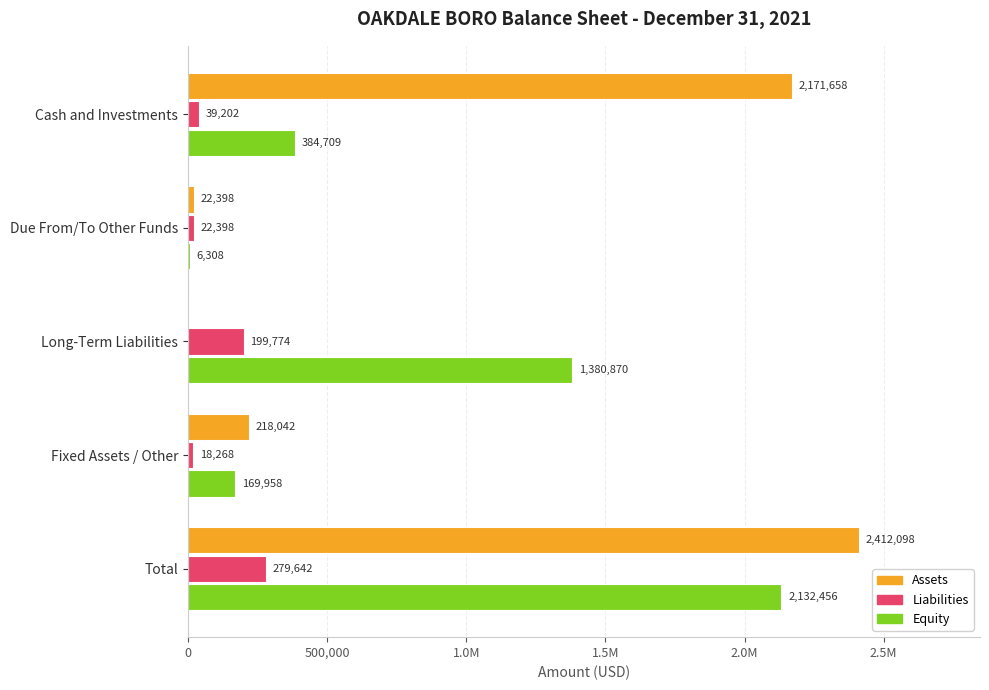

What are all the series names shown in the legend?

Assets, Liabilities, Equity